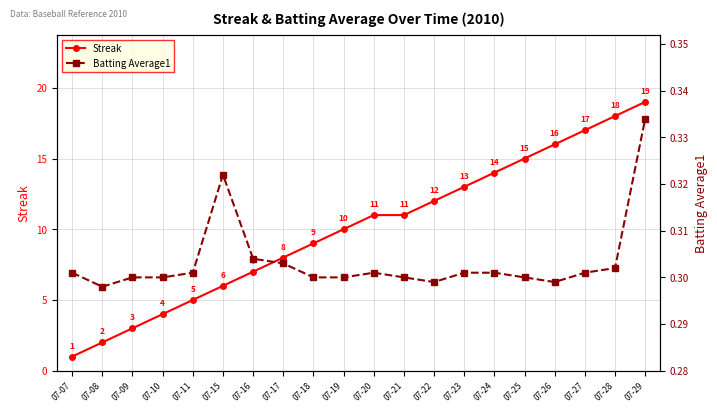

Reading left to right, list all the values displayed in this chart.

Streak: 07-07=1.0	07-08=2.0	07-09=3.0	07-10=4.0	07-11=5.0	07-15=6.0	07-16=7.0	07-17=8.0	07-18=9.0	07-19=10.0	07-20=11.0	07-21=11.0	07-22=12.0	07-23=13.0	07-24=14.0	07-25=15.0	07-26=16.0	07-27=17.0	07-28=18.0	07-29=19.0
Batting Average1: 07-07=0.3	07-08=0.3	07-09=0.3	07-10=0.3	07-11=0.3	07-15=0.3	07-16=0.3	07-17=0.3	07-18=0.3	07-19=0.3	07-20=0.3	07-21=0.3	07-22=0.3	07-23=0.3	07-24=0.3	07-25=0.3	07-26=0.3	07-27=0.3	07-28=0.3	07-29=0.3